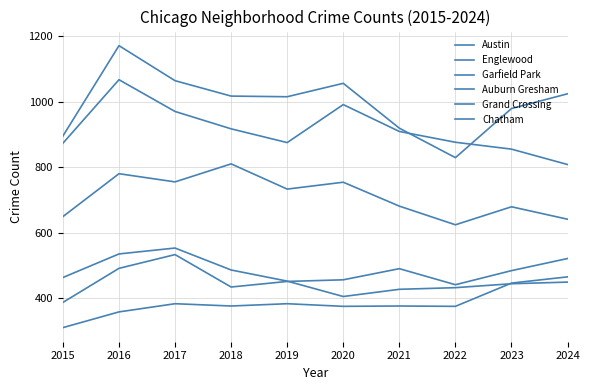

How many lines are shown in the chart?

6